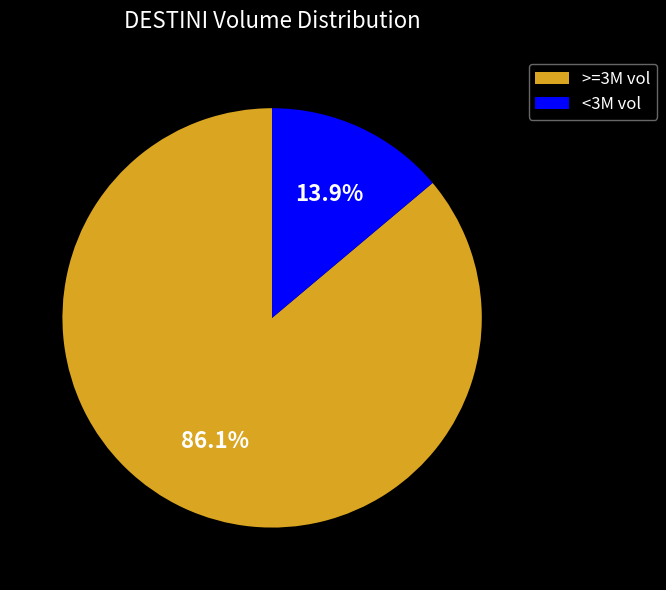

Between <3M vol and >=3M vol, which is larger?

>=3M vol